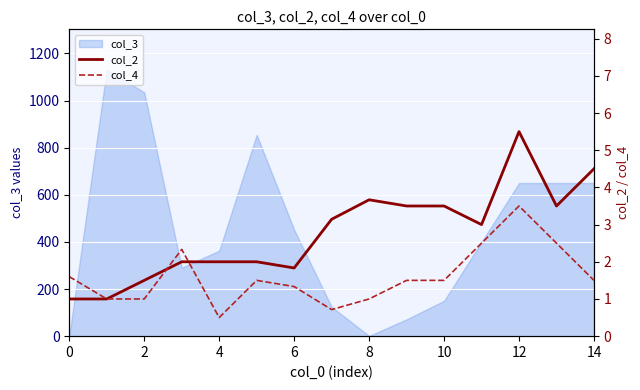

At how many categories does at least one series exceed 3?

7